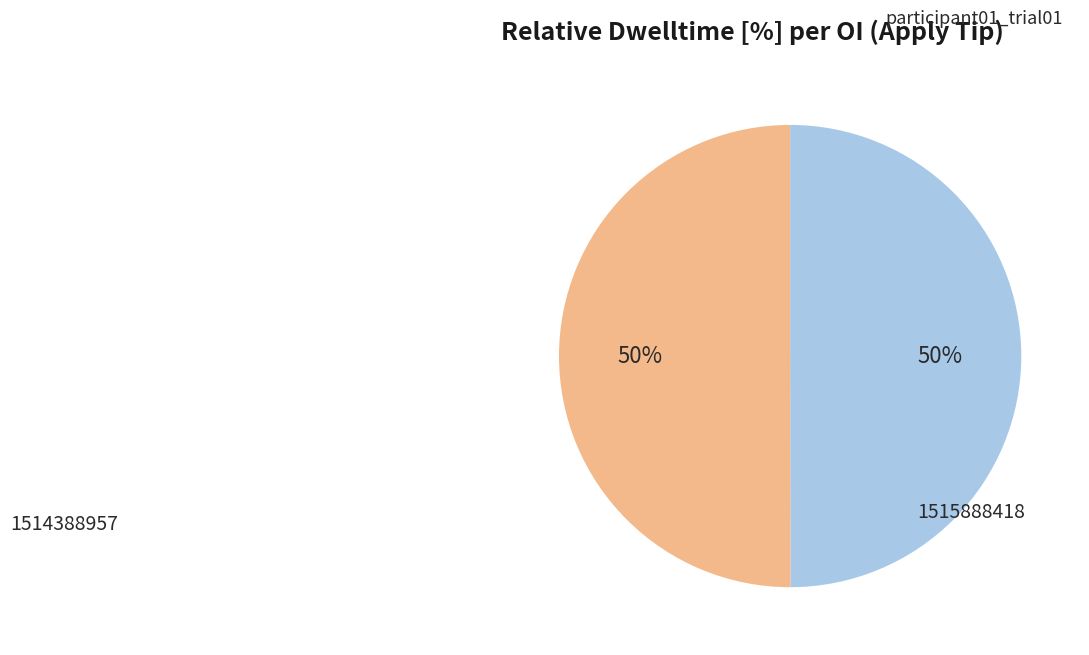

How many segments does this pie chart have?

2